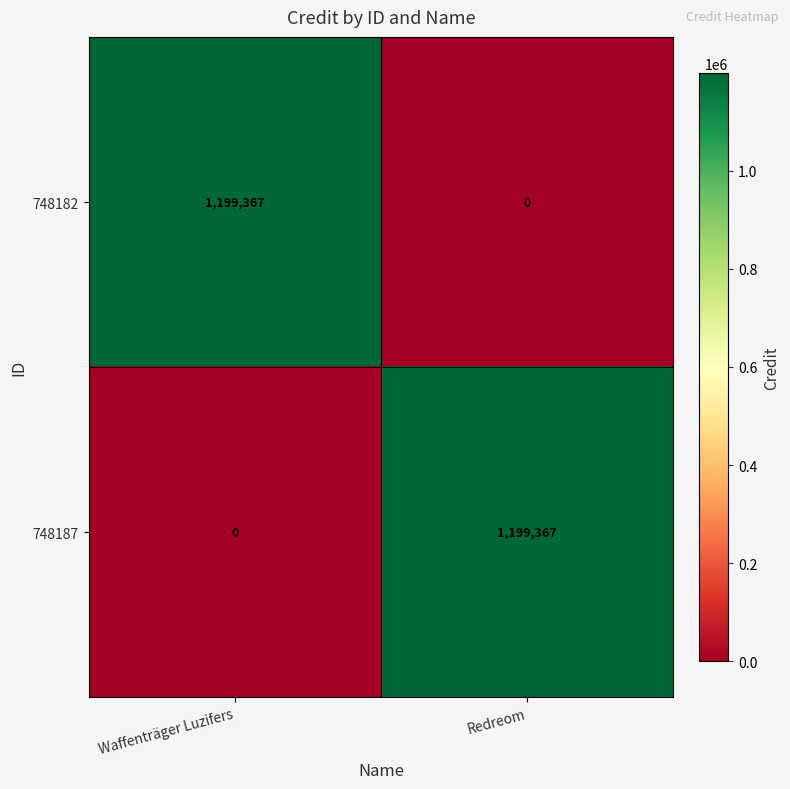

What is the sum of all 748182 values?

1199367